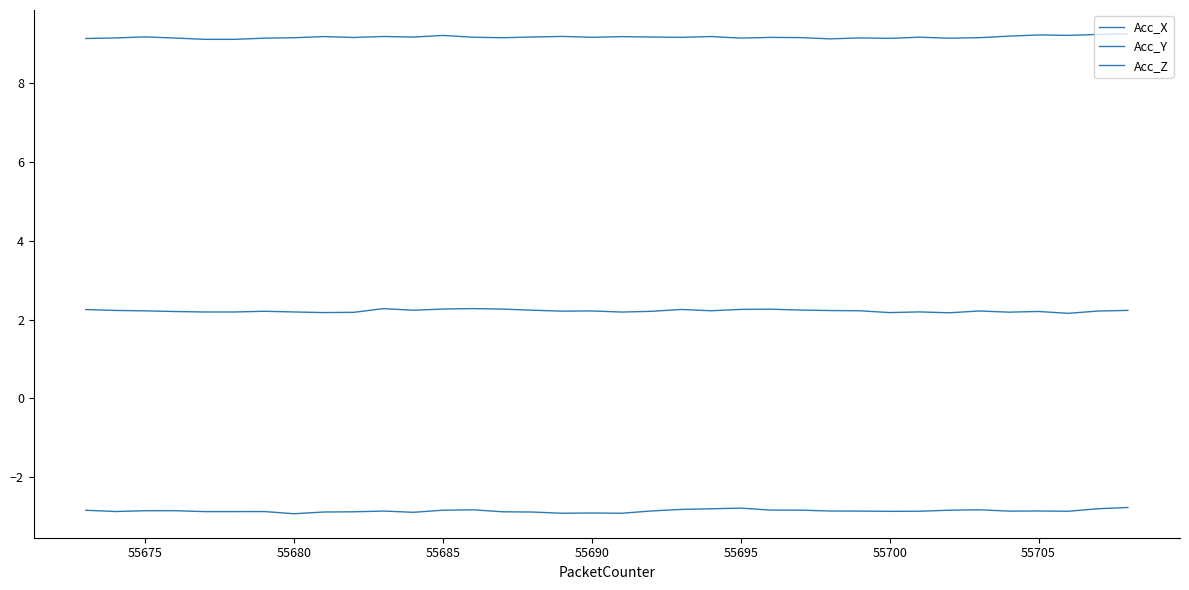

Which series has the largest total across all categories?

Acc_X